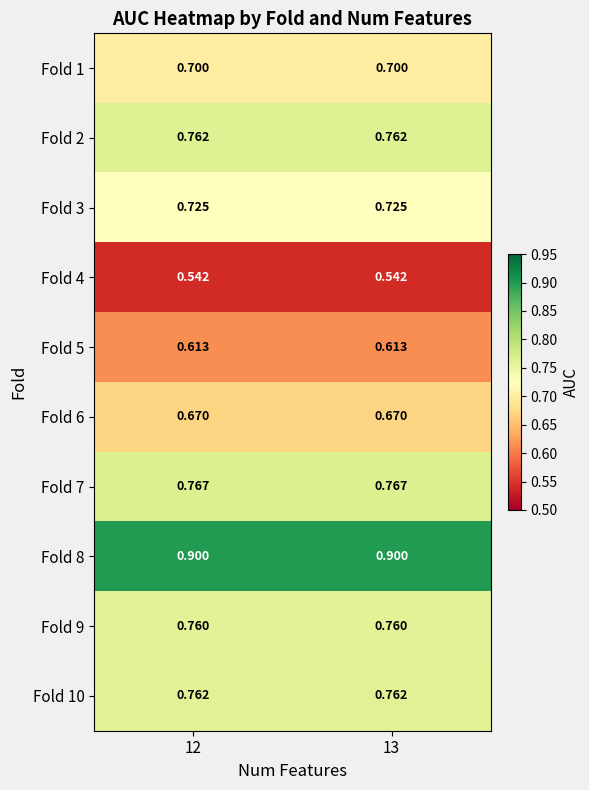

Reading right to left, what are all the values shown in this chart?

Fold 1: 13=0.7	12=0.7
Fold 2: 13=0.8	12=0.8
Fold 3: 13=0.7	12=0.7
Fold 4: 13=0.5	12=0.5
Fold 5: 13=0.6	12=0.6
Fold 6: 13=0.7	12=0.7
Fold 7: 13=0.8	12=0.8
Fold 8: 13=0.9	12=0.9
Fold 9: 13=0.8	12=0.8
Fold 10: 13=0.8	12=0.8